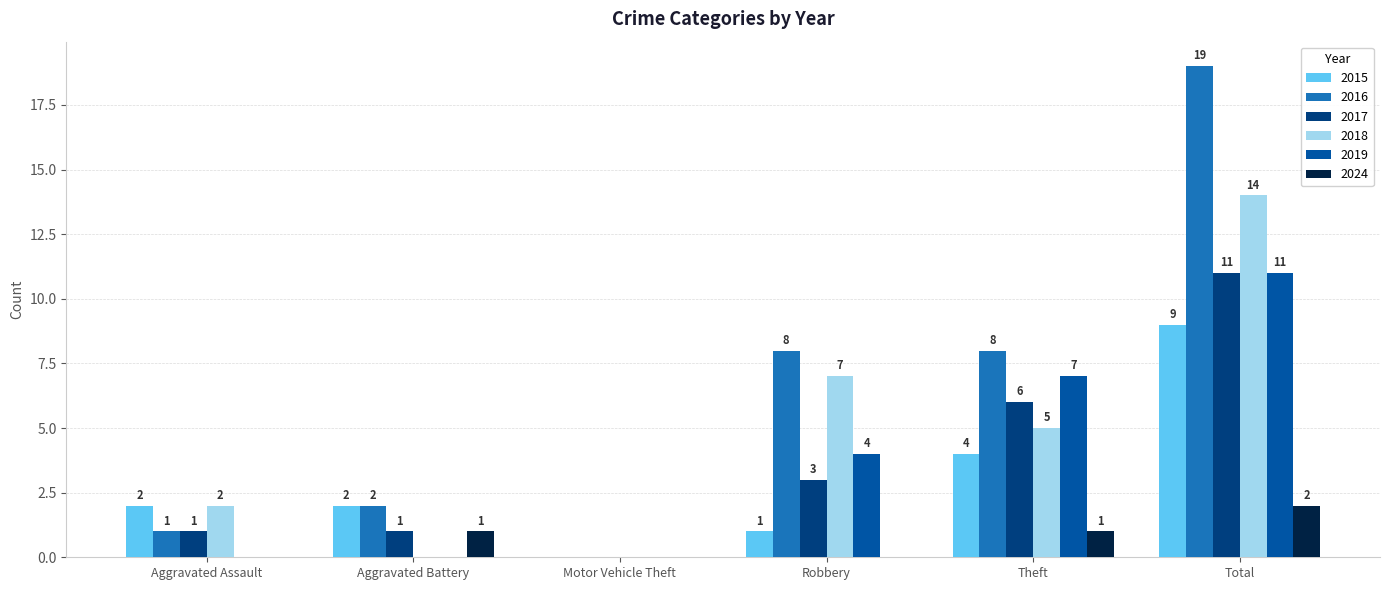

What is the sum of all 2015 values?

18